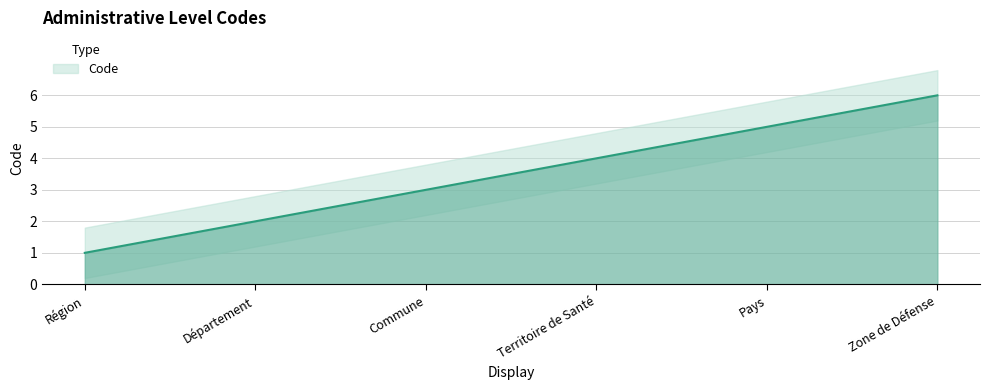

Count the number of values greater than 4.

2